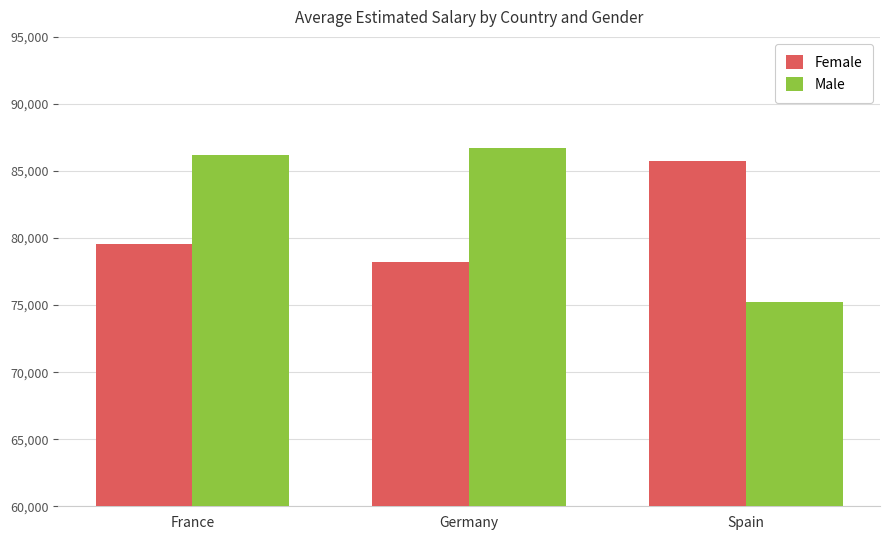

Which series has the widest spread of values?

Male